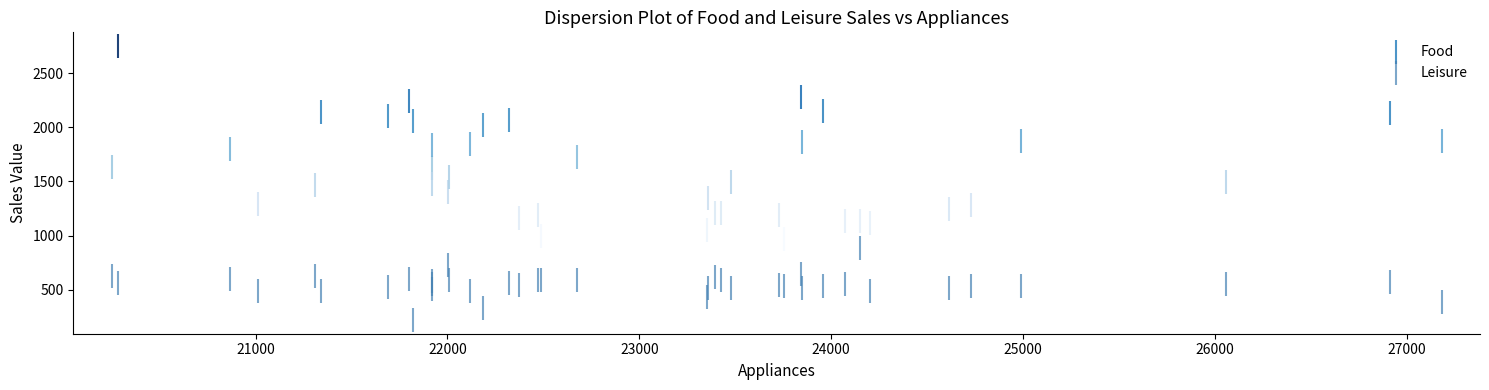

Which series contains the lowest Y value?

Leisure